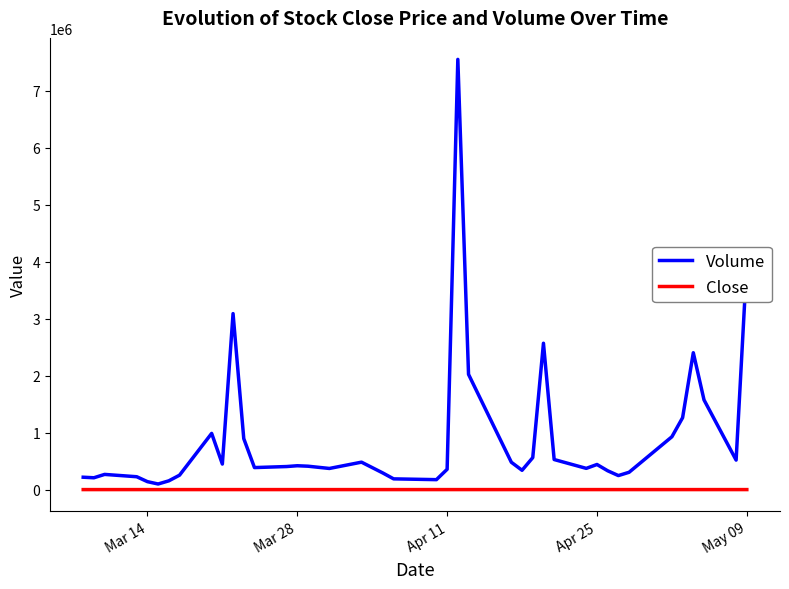

What is the difference between the maximum and minimum values in the Volume series?

7448991.0